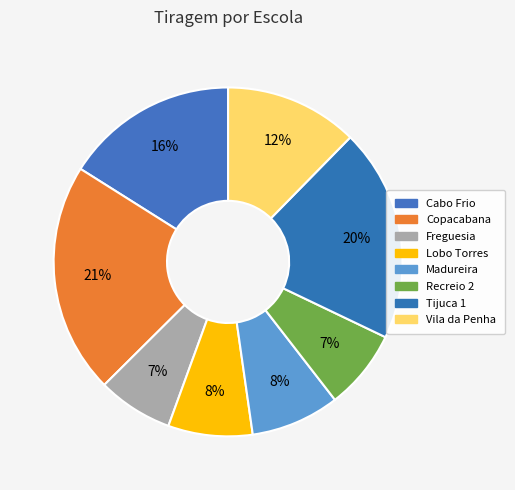

What is the largest slice in the pie chart?

Copacabana